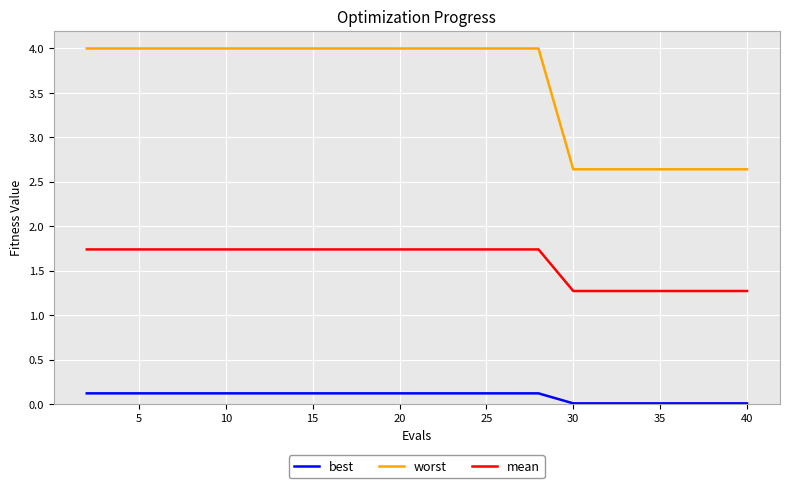

Which series has the widest spread of values?

worst